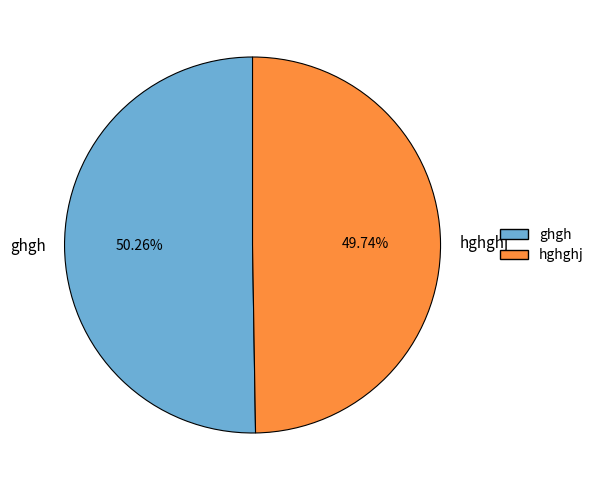

What is the smallest slice in the pie chart?

hghghj